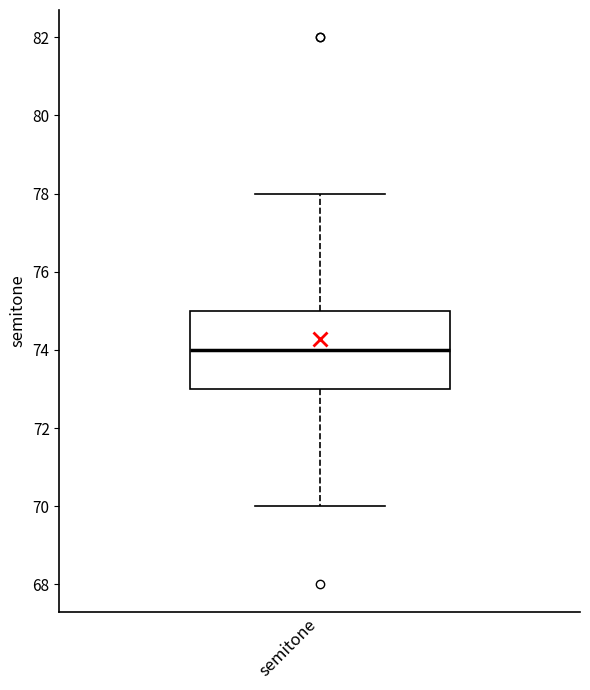

Read this box plot against the y-axis: the position of the median line, the range covered by the box, and the ends of both whiskers. The values are not printed on the chart, so give them approximately, as read against the axis.

median 74, box 73 to 75, whiskers 70 to 78